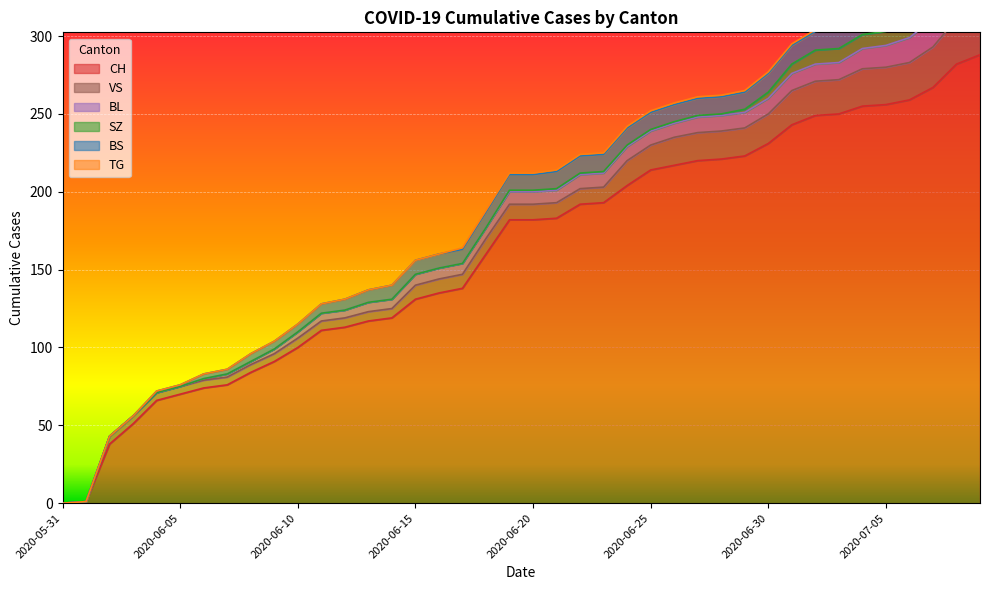

Which series has the largest range (max minus min)?

CH